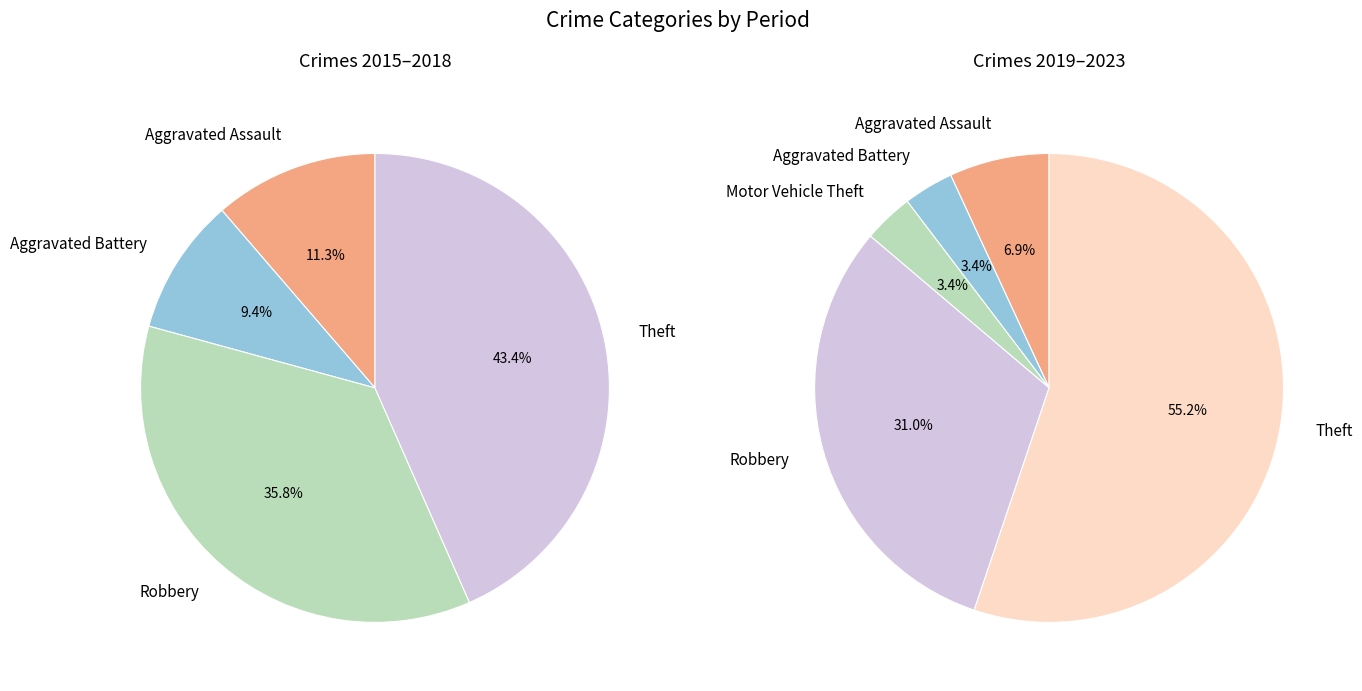

Does any single category account for the majority?

No